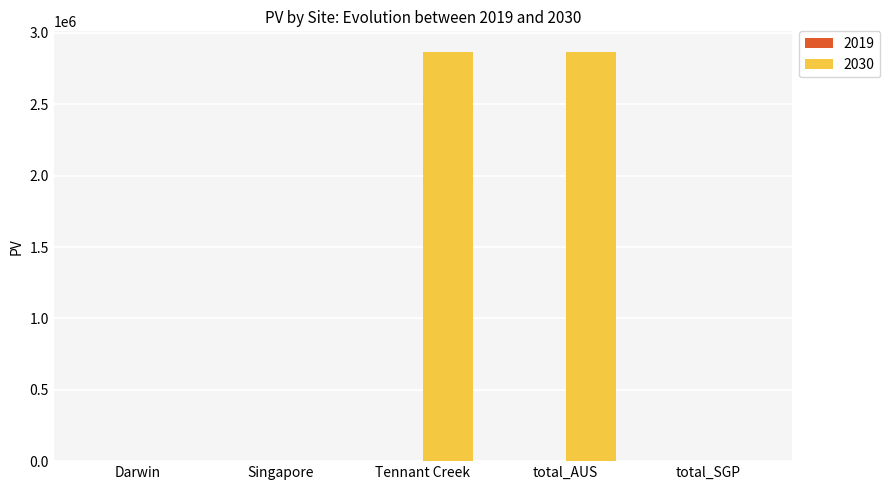

True or false: the data shows -1731588.8 at Singapore.

False